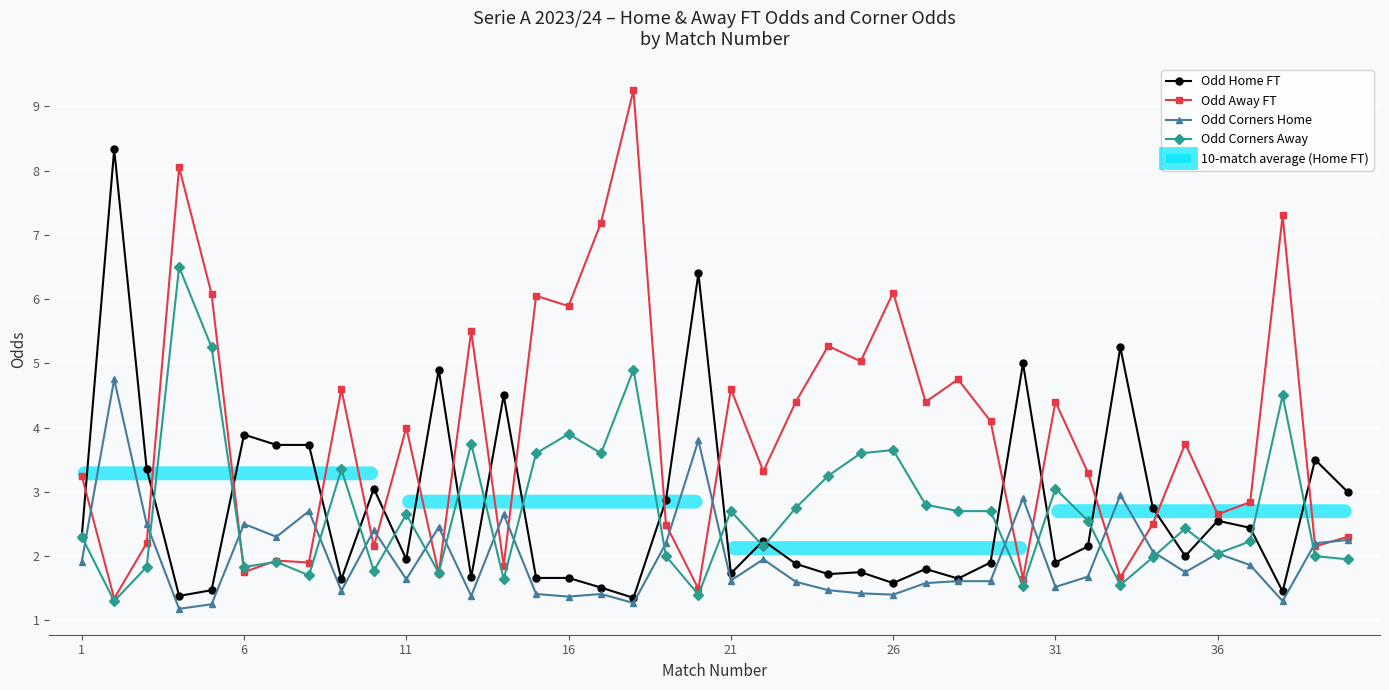

What is the highest value of the Odd Corners Home series?

4.8